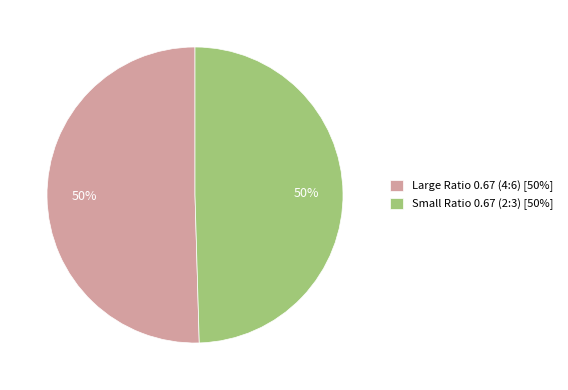

Combined, do Large Ratio 0.67 (4:6) [50%] and Small Ratio 0.67 (2:3) [50%] account for over 50%?

Yes